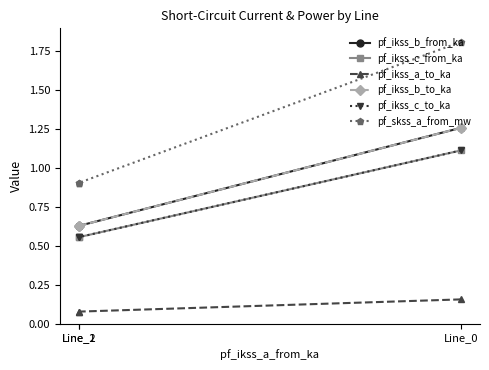

What is the difference between the pf_ikss_b_from_ka values at Line_1 and Line_0?

0.6